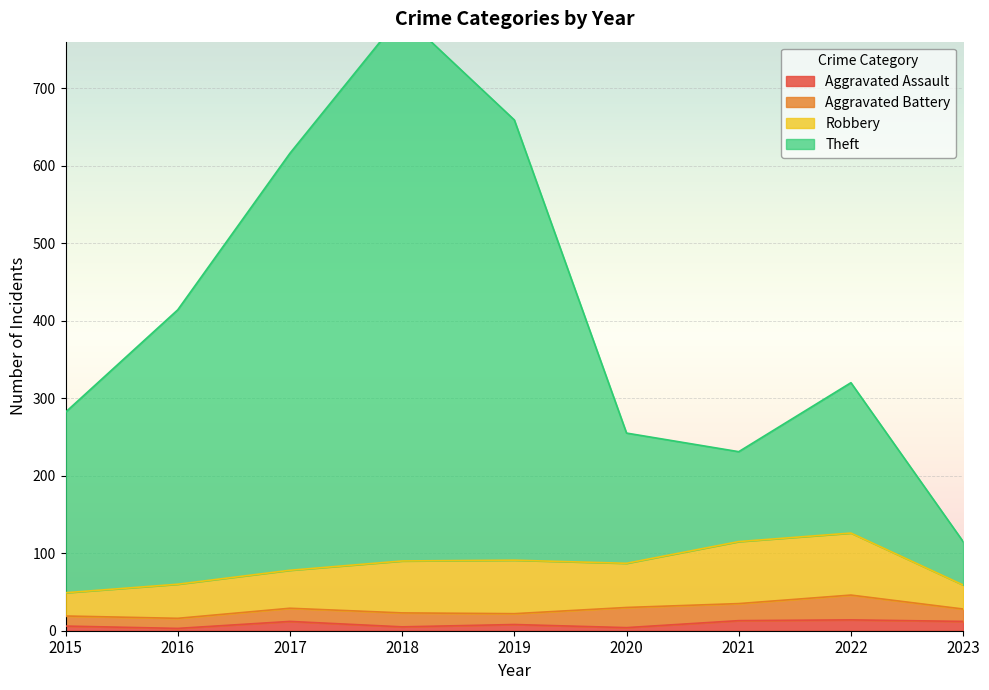

Is it true that Aggravated Assault equals 14 at 2022?

True